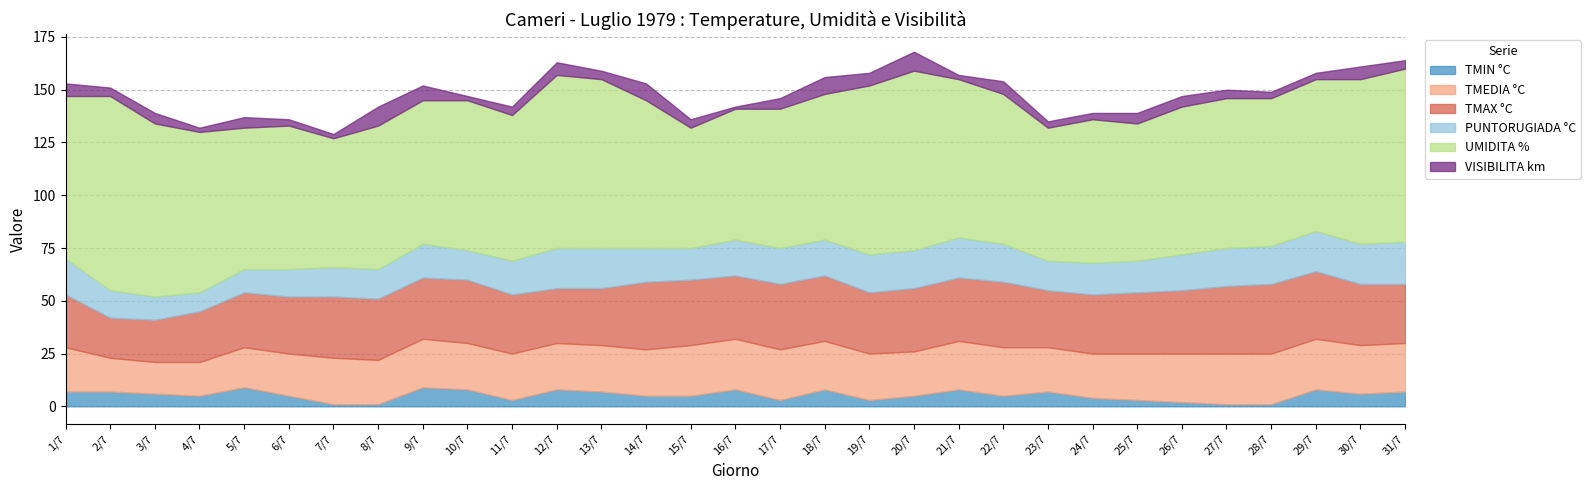

Which has a higher value, 16/7 or 3/7?

16/7